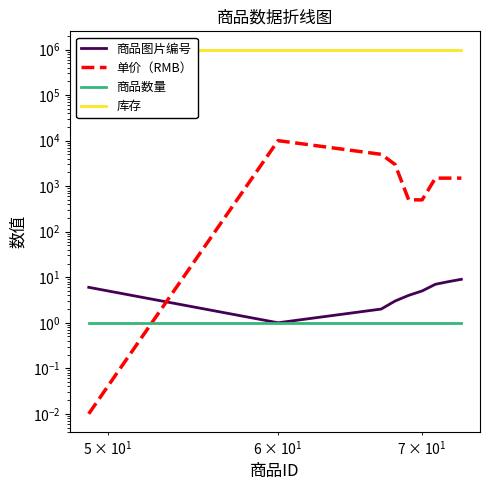

What is the average value of the 商品数量 series?

1.0